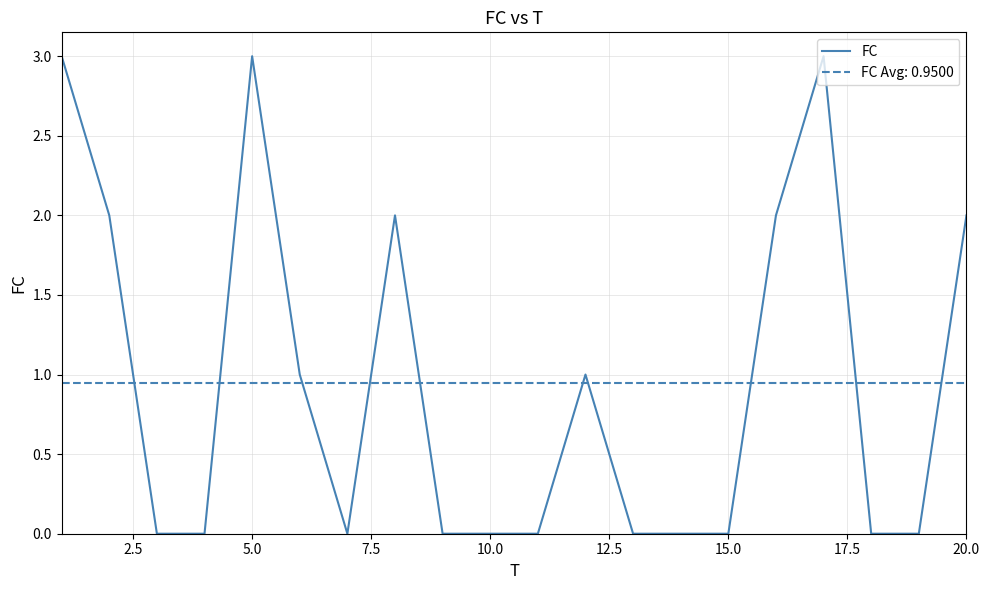

True or false: FC has a value of 5 at 5.0.

False